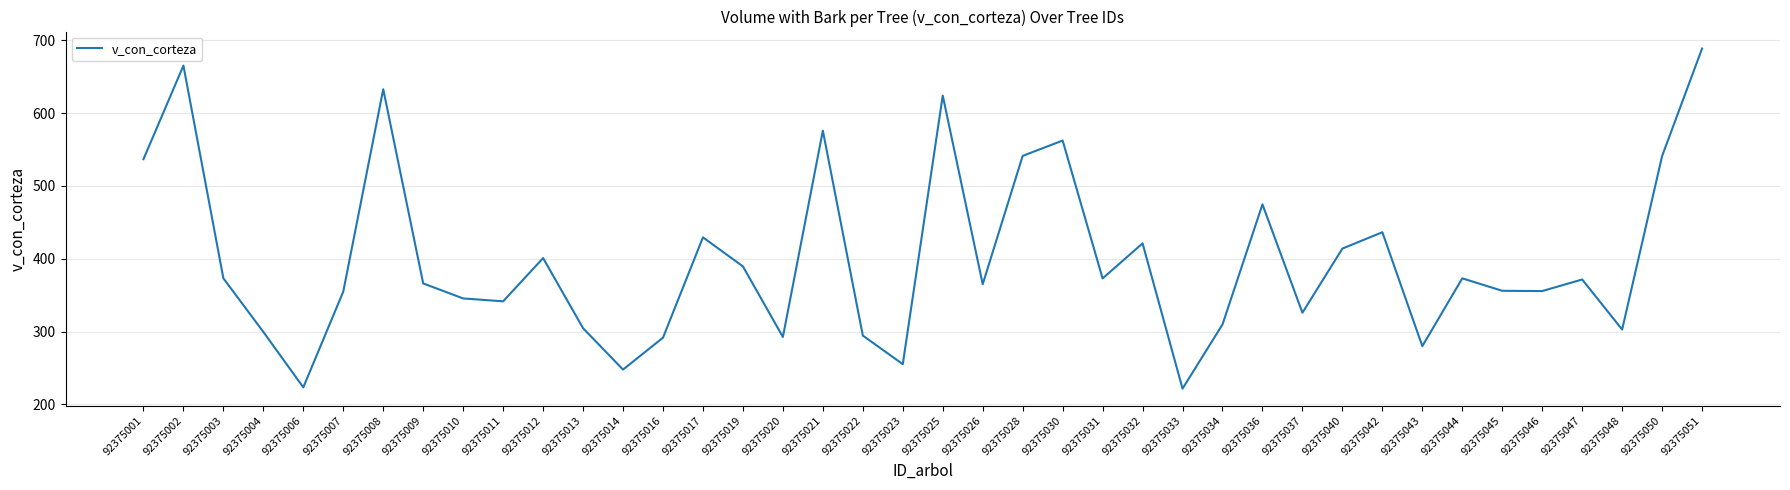

Does the chart display data point markers on the line(s)?

No